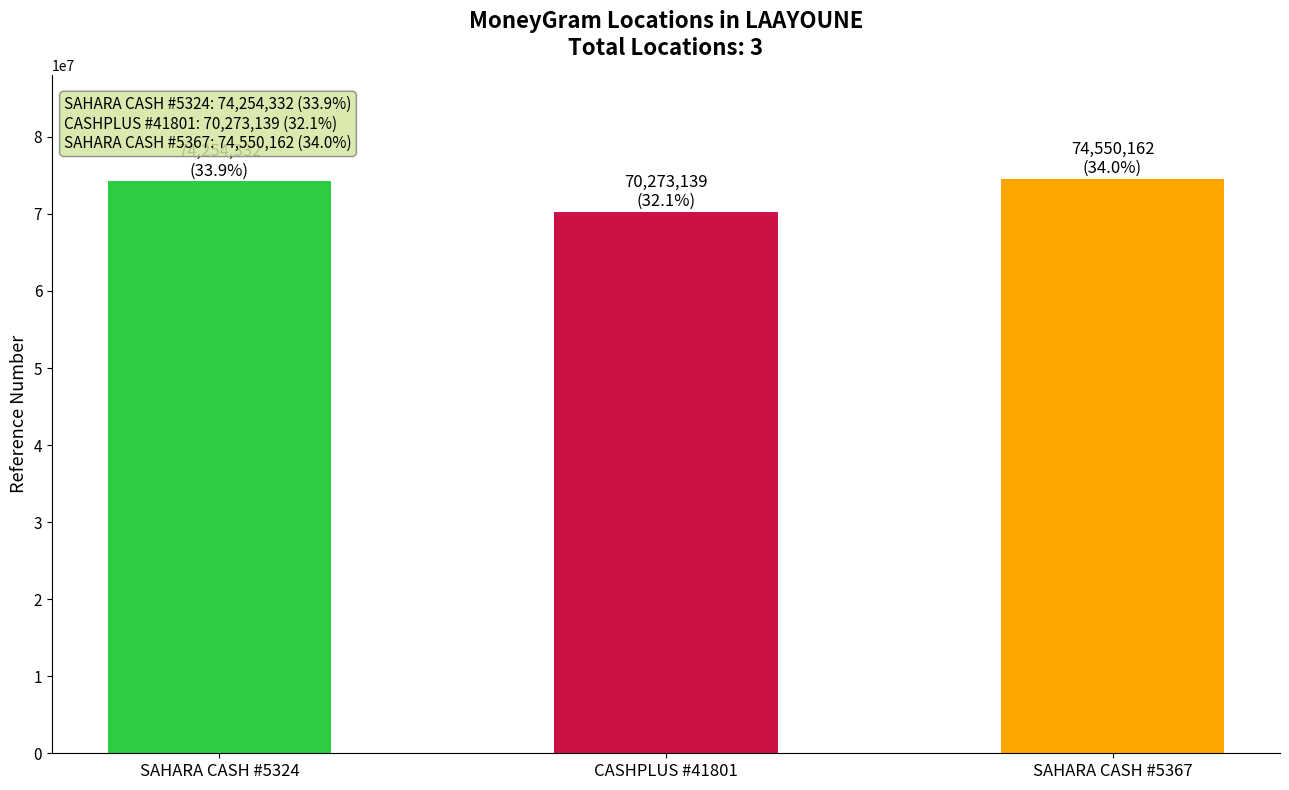

The value at SAHARA CASH #5324 is 74254332. True or false?

True